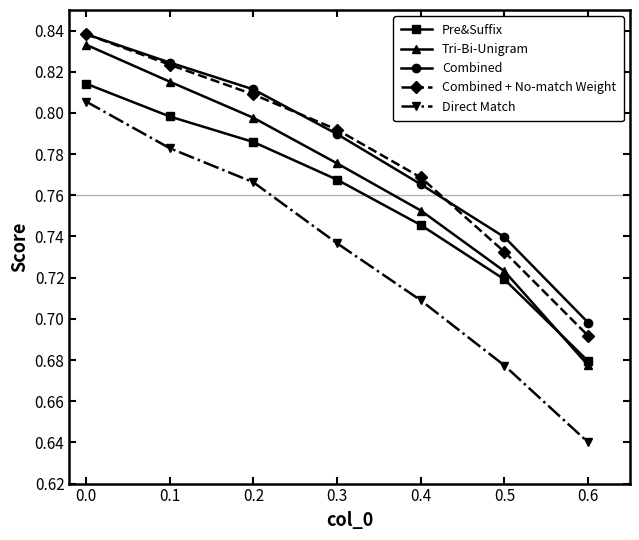

True or false: Direct Match has more than 1 points higher than both neighbors.

False